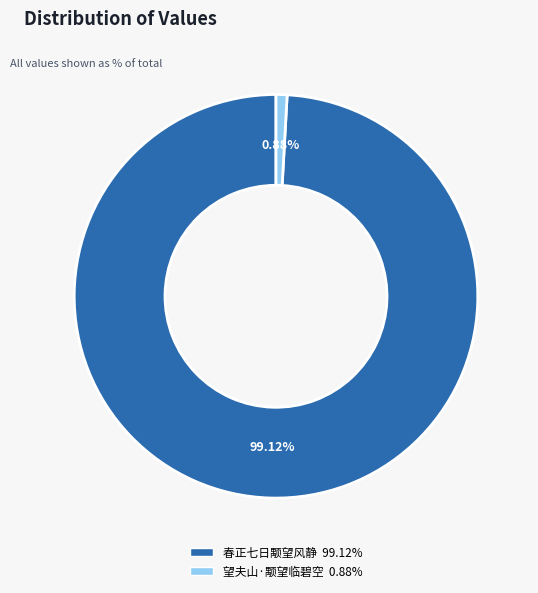

What is the majority slice?

春正七日颙望风静